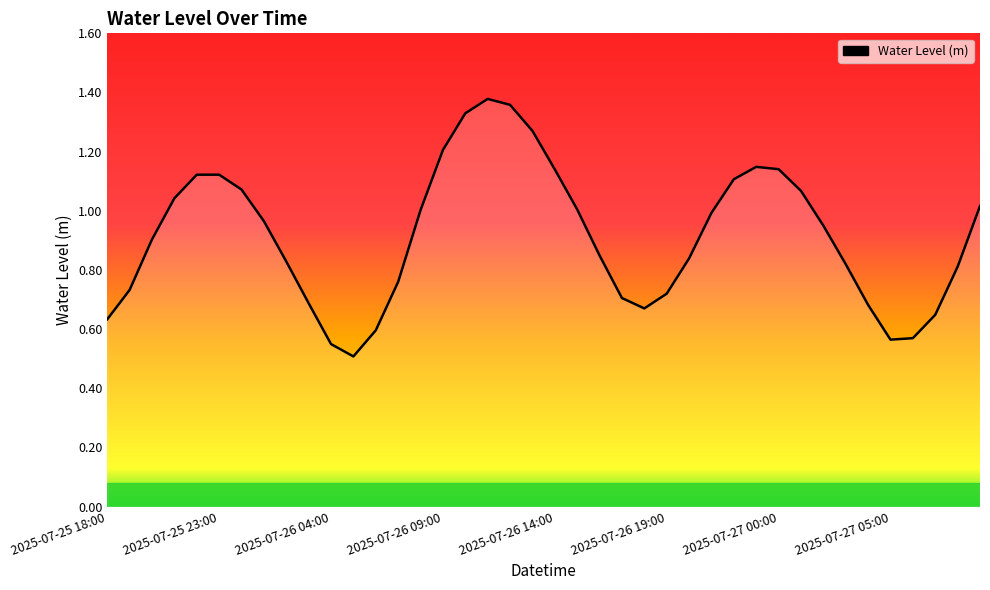

How many lines are shown in the chart?

1